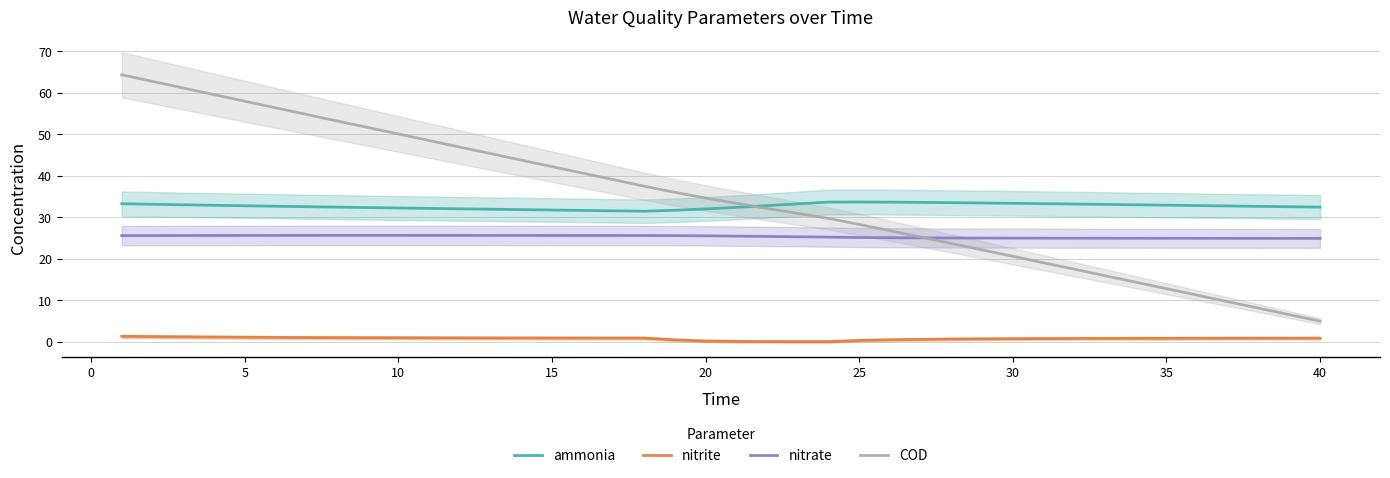

Is it true that nitrate equals 42.8 at 25?

False